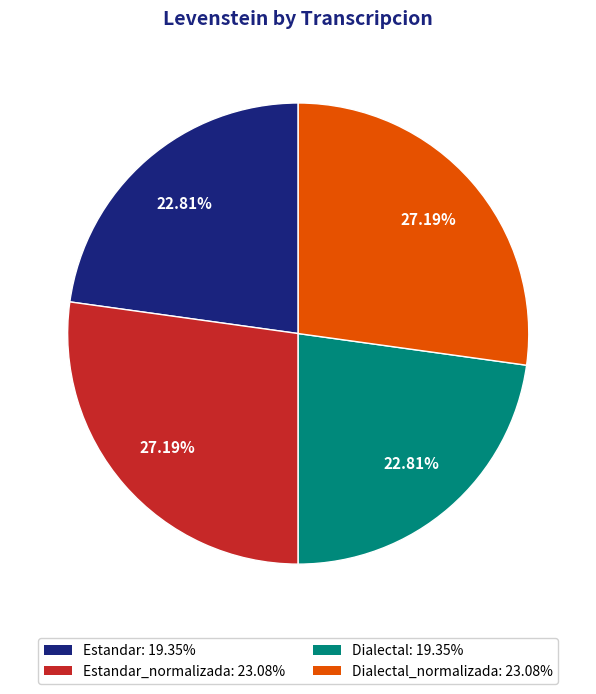

Is Dialectal: 19.35% the majority of the pie?

No